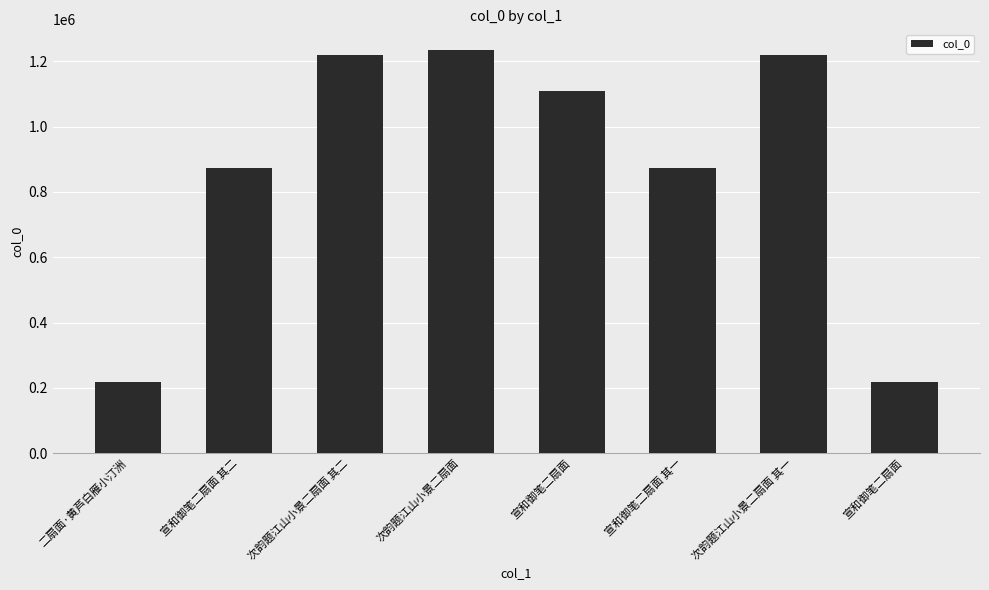

Count the number of categories in the chart.

8